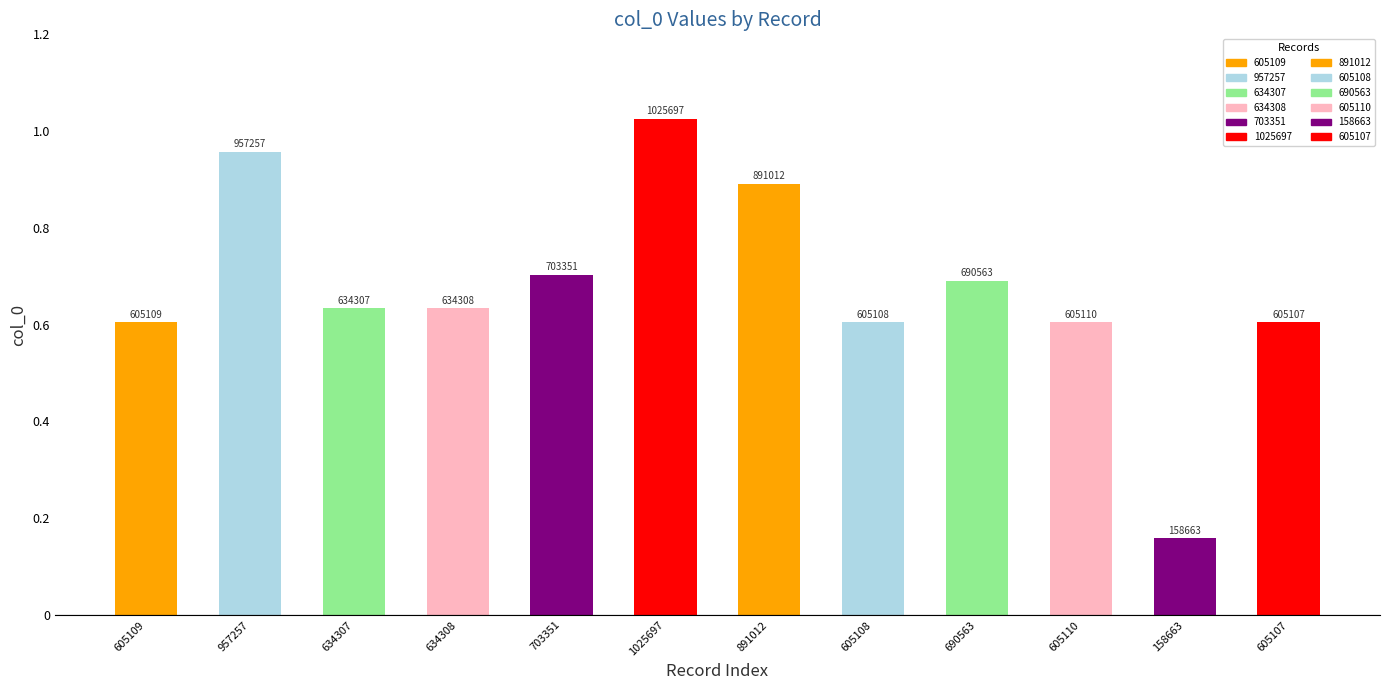

List the labels in order of value, largest first.

1025697, 957257, 891012, 703351, 690563, 634308, 634307, 605110, 605109, 605108, 605107, 158663